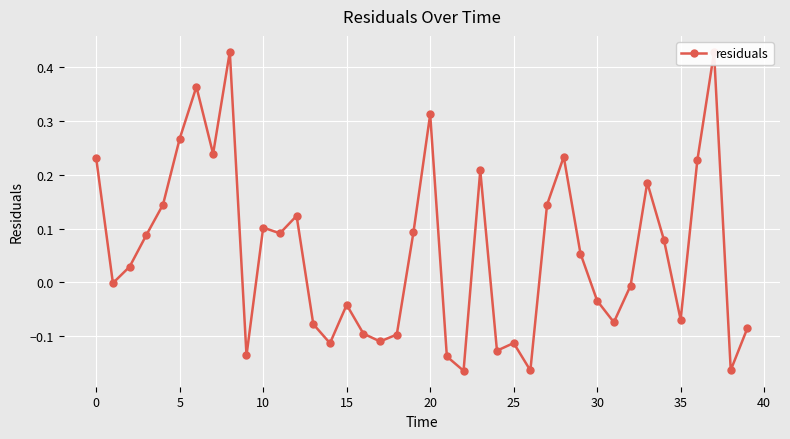

What is the difference between the second highest and second lowest values?

0.6